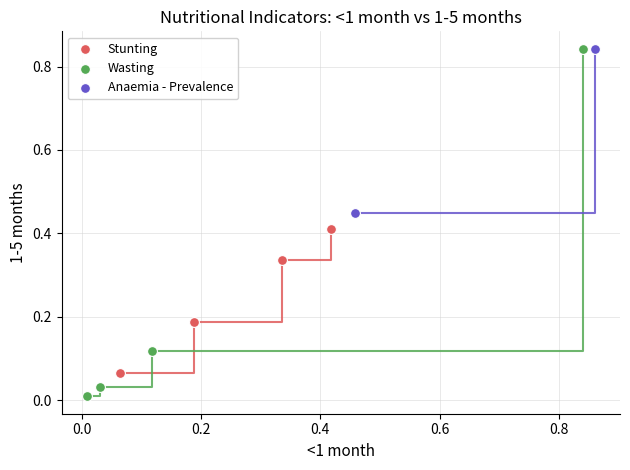

What are all the series names shown in the legend?

Stunting, Wasting, Anaemia - Prevalence